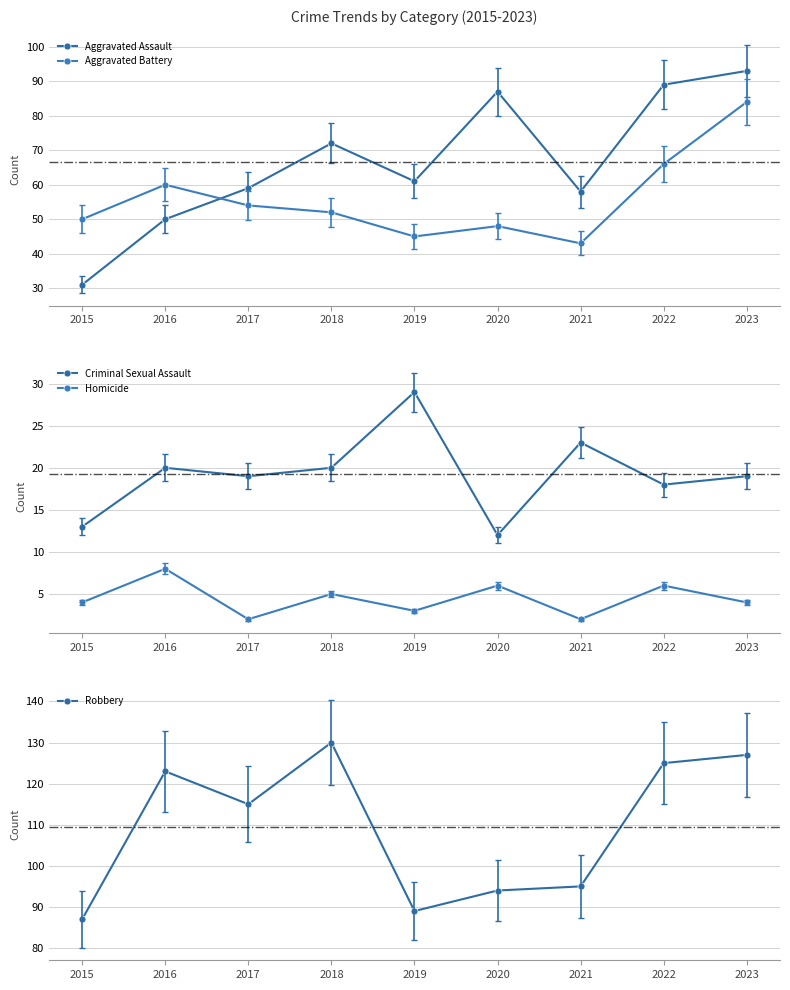

Reading left to right, what are all the values shown in this chart?

Aggravated Assault: 31	50	59	72	61	87	58	89	93
Aggravated Battery: 50	60	54	52	45	48	43	66	84
Criminal Sexual Assault: 13	20	19	20	29	12	23	18	19
Homicide: 4	8	2	5	3	6	2	6	4
Robbery: 87	123	115	130	89	94	95	125	127